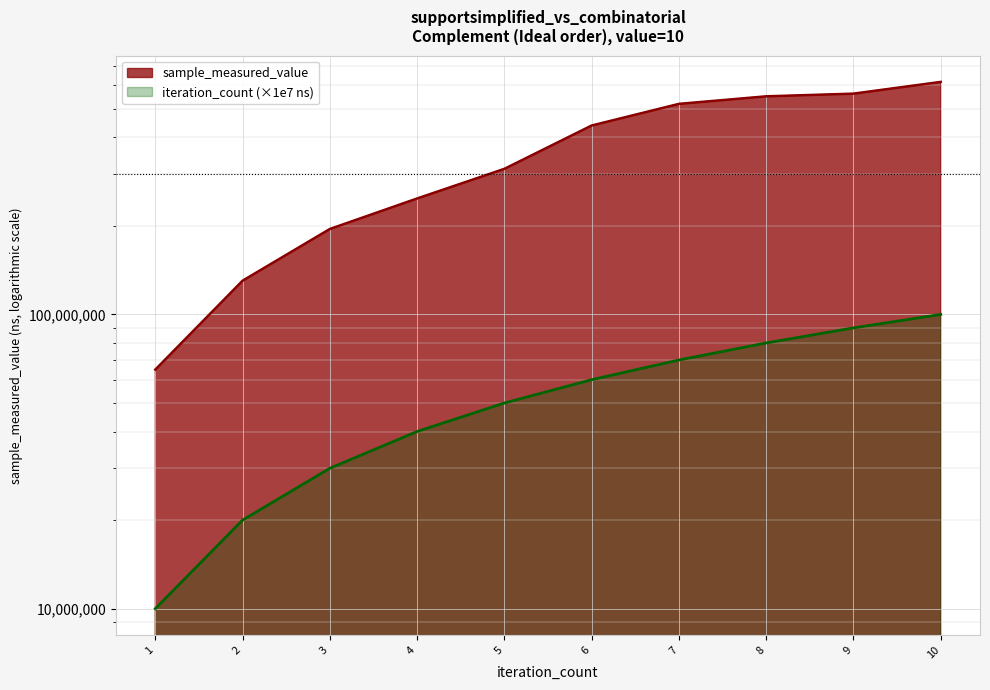

What is the value of the iteration_count point at the 6th from the left?

60000000